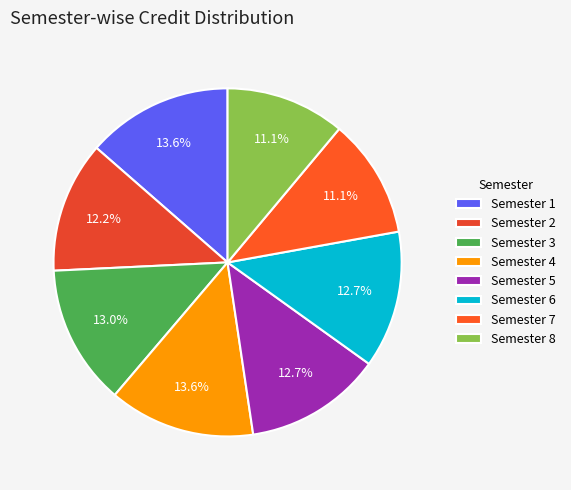

Is it true that Semester 8 is 5% of the pie?

False